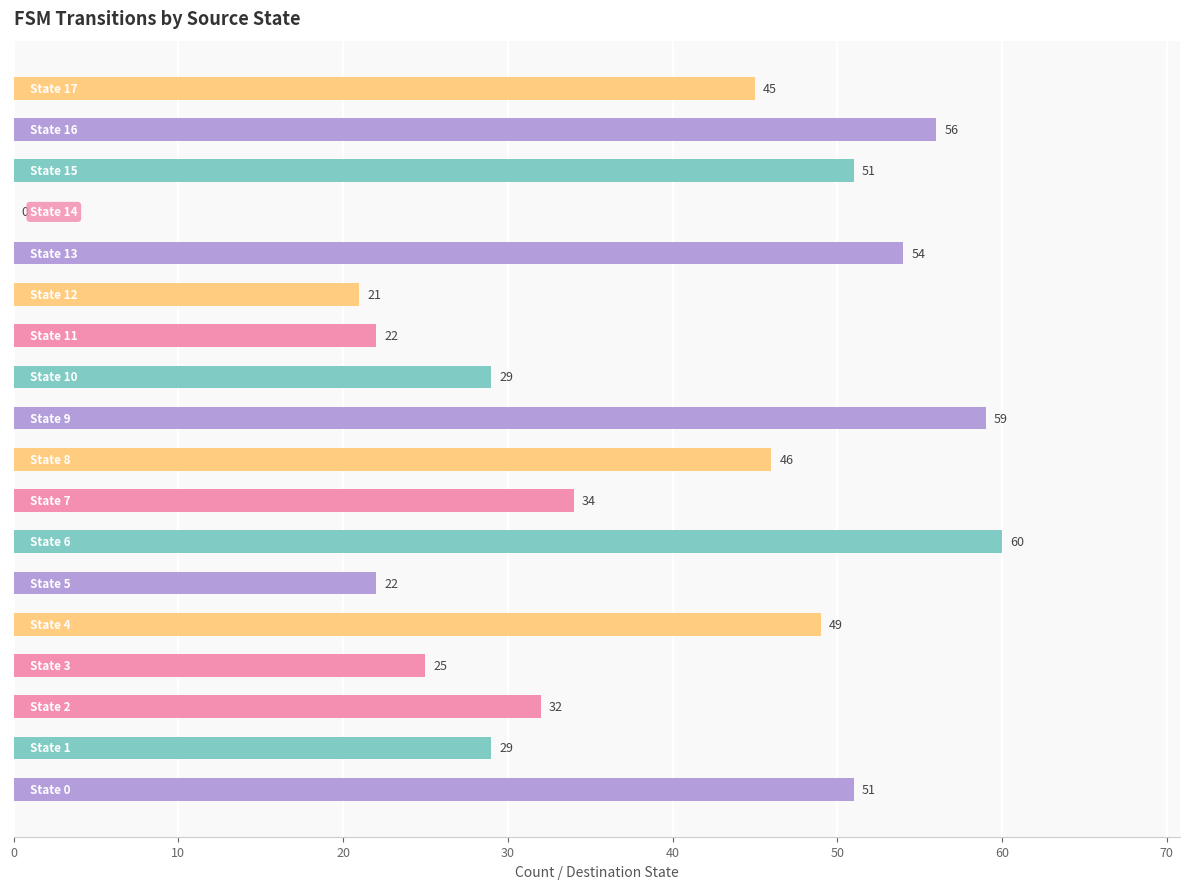

What is the sum of all values?

685